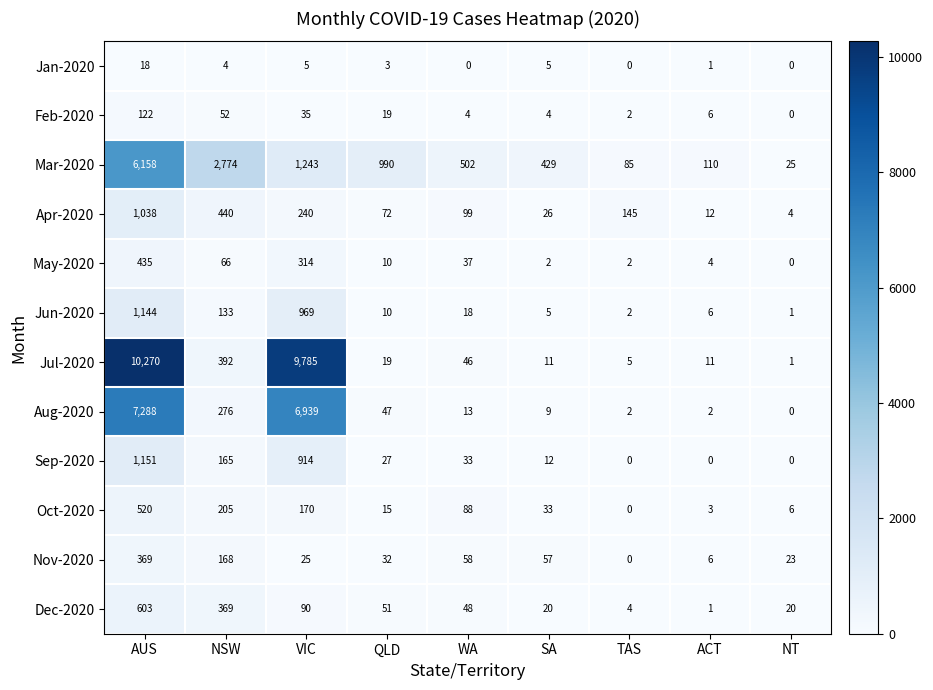

True or false: Aug-2020 has a value of 4312 at NT.

False